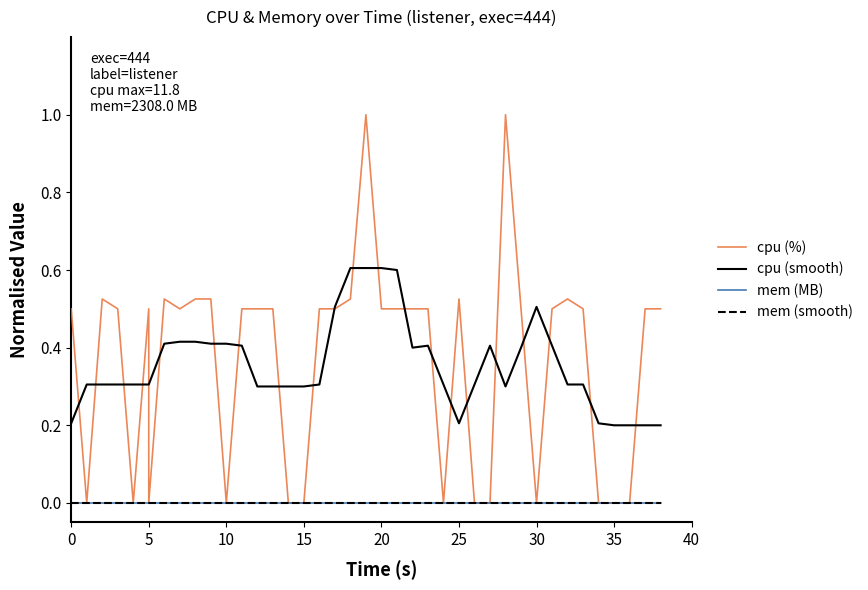

Which series has the largest total across all categories?

cpu (%)